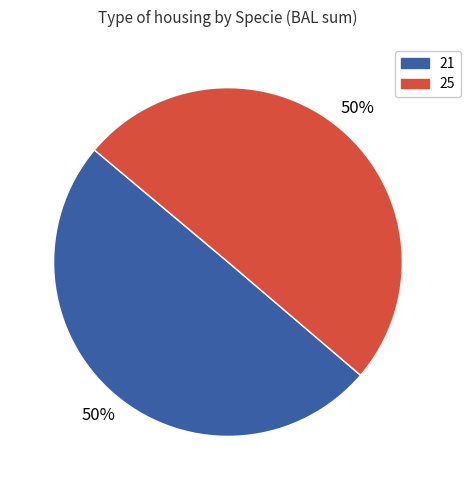

True or false: 21 accounts for 50% of the total.

True